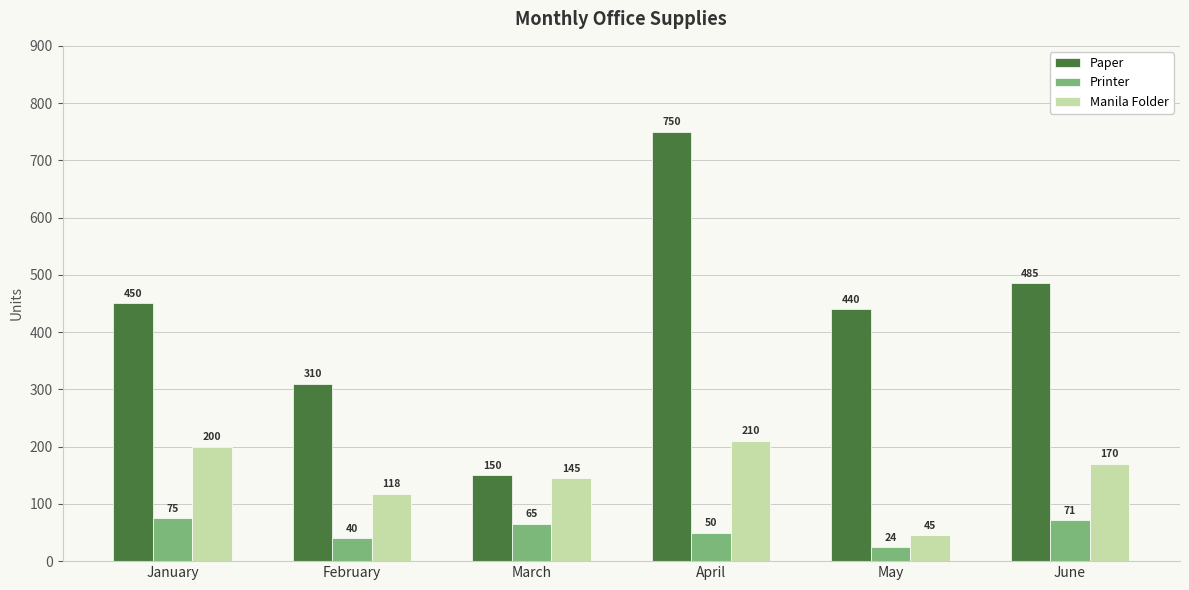

Rank the series by their maximum value, from highest to lowest.

Paper, Manila Folder, Printer